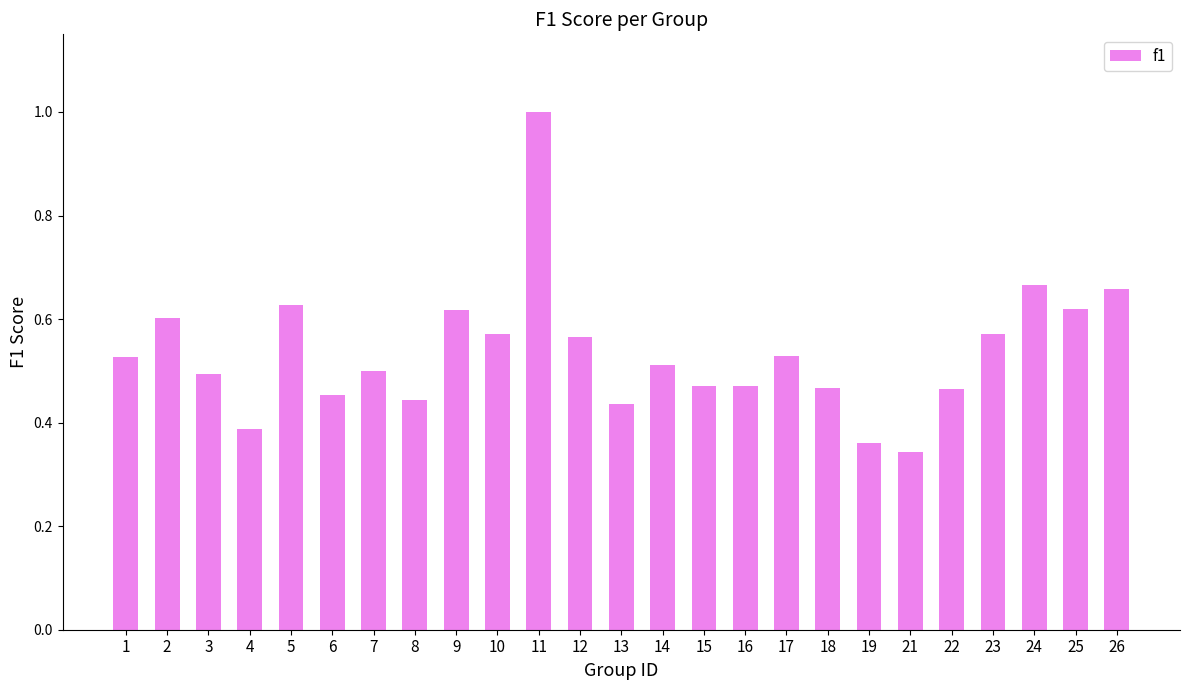

How many bars are there in total?

25